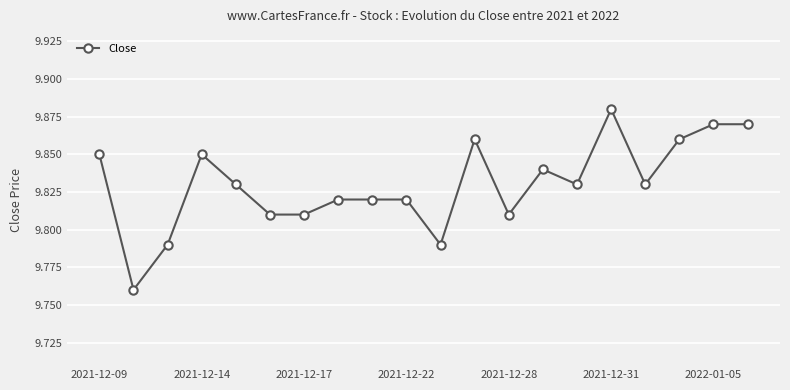

How many values are between 9 and 10?

20